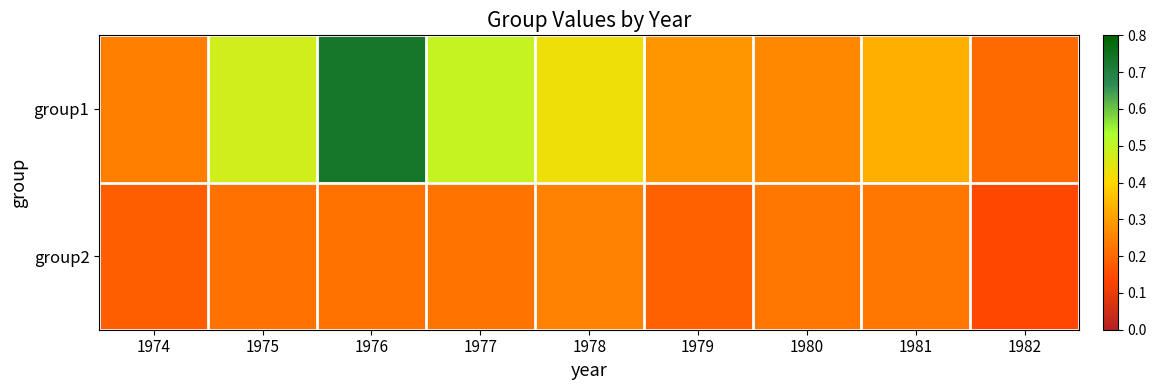

What is the minimum value shown in the chart?

0.1